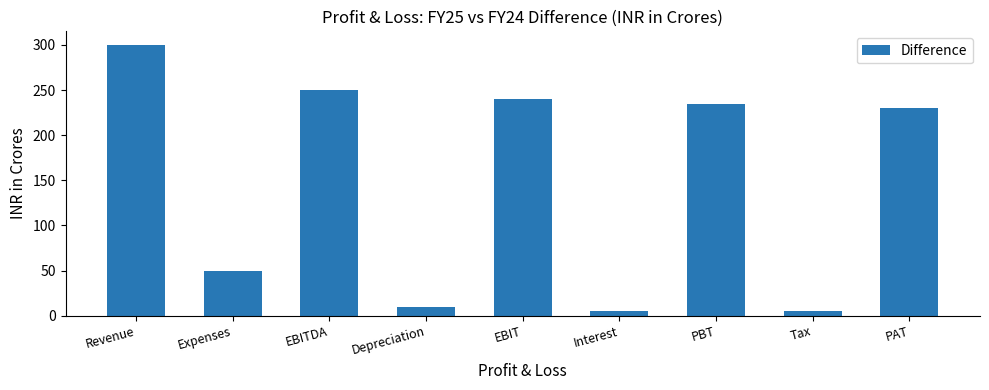

Is it true that the value at Interest is 5?

True